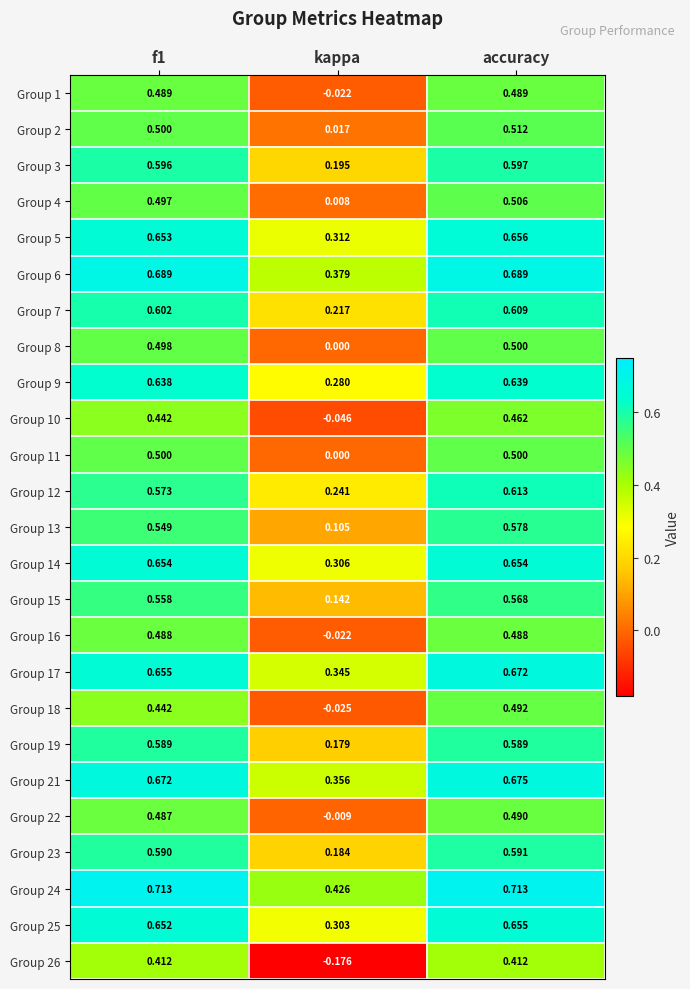

At which category is the sum across all series the highest?

accuracy